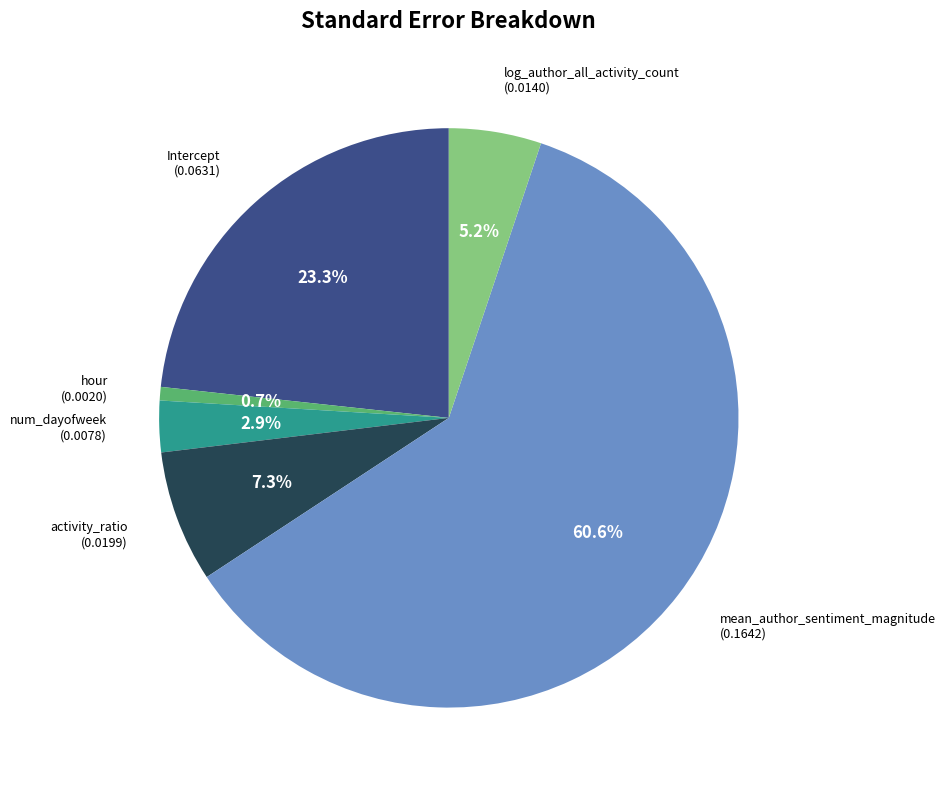

Is there a majority slice in this chart?

Yes